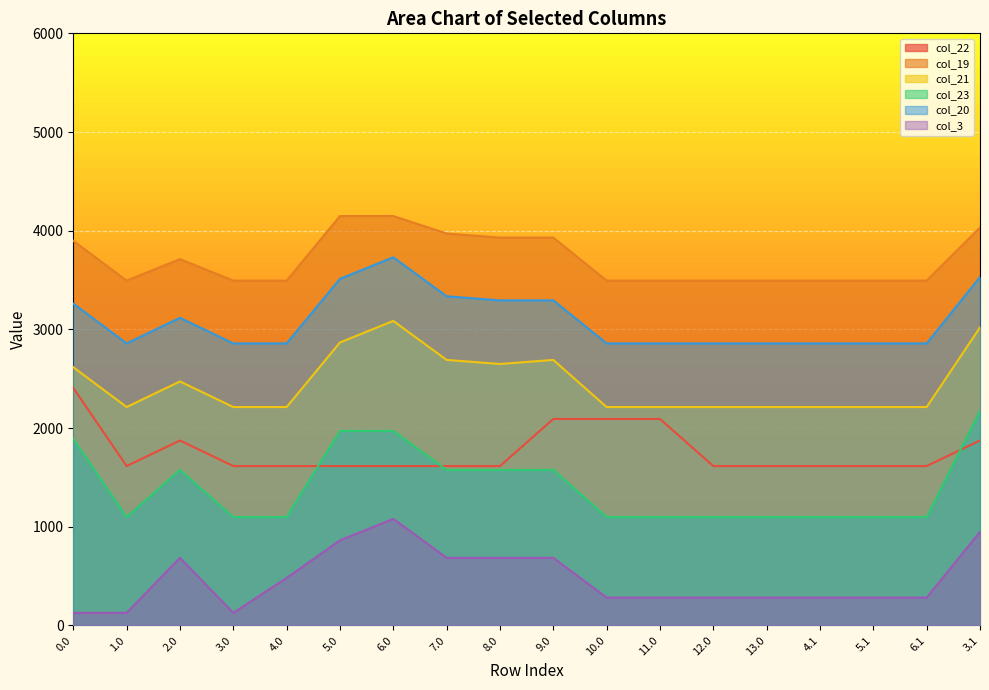

Where is col_3 nearest to the value 603?

9.0